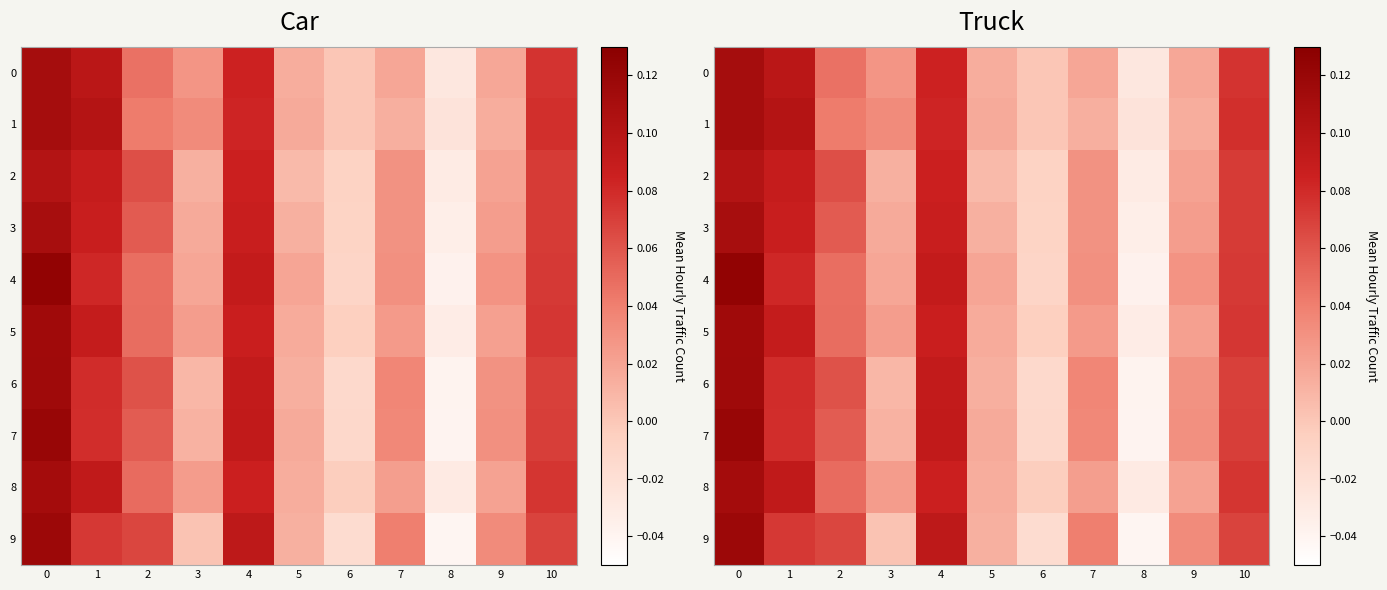

Which series has the largest range (max minus min)?

4